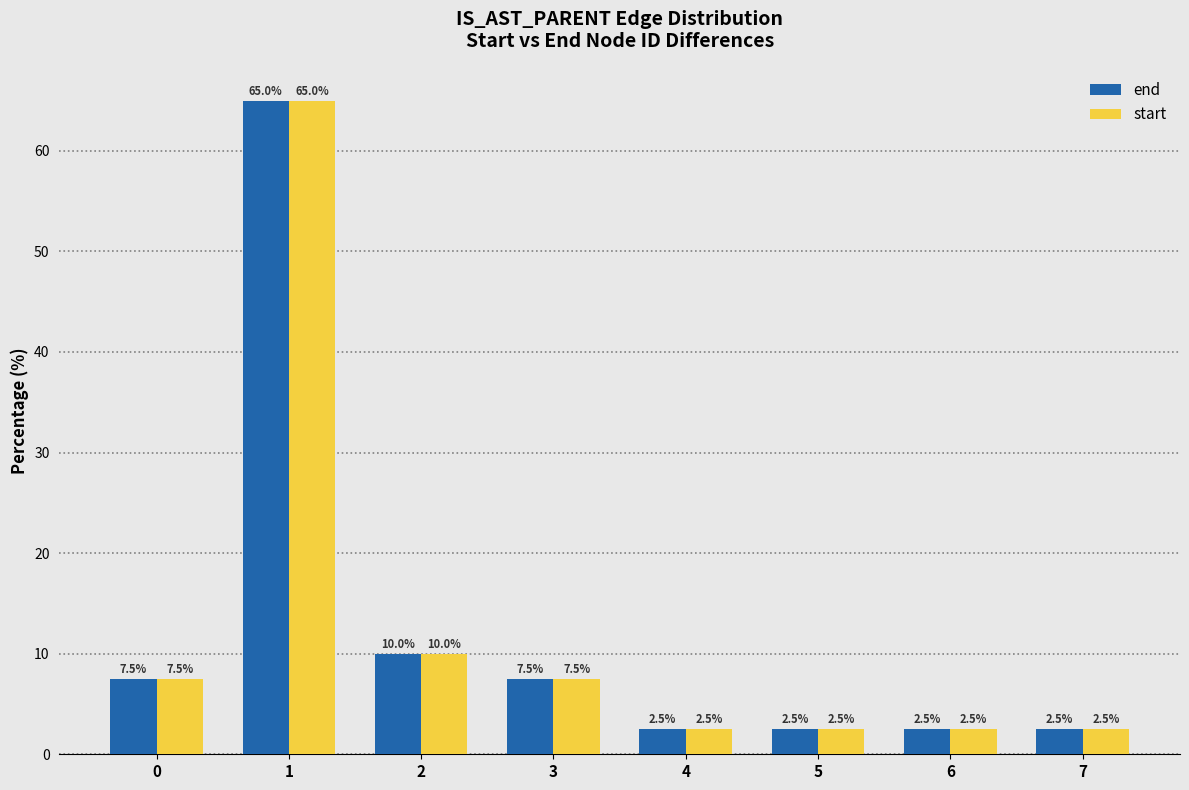

Reading right to left, transcribe all the data shown in this chart.

end: 7=2.5	6=2.5	5=2.5	4=2.5	3=7.5	2=10.0	1=65.0	0=7.5
start: 7=2.5	6=2.5	5=2.5	4=2.5	3=7.5	2=10.0	1=65.0	0=7.5